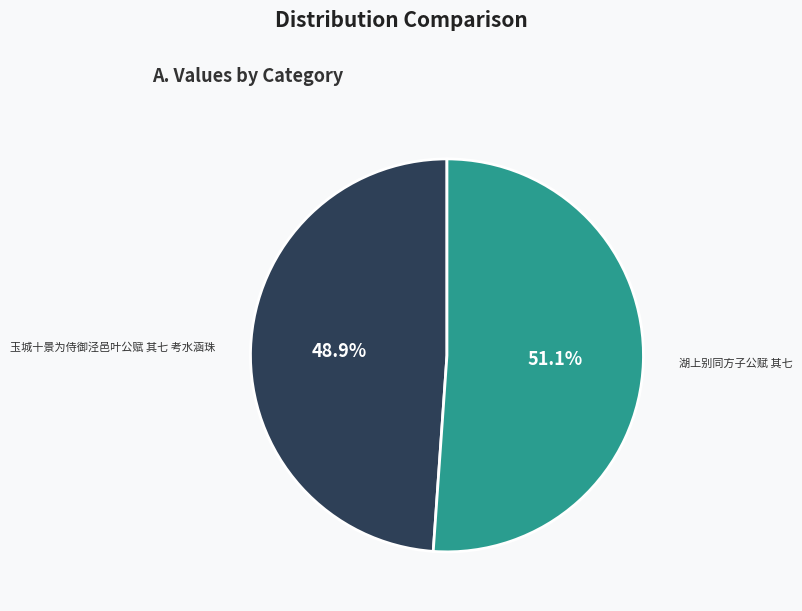

How many segments does this pie chart have?

2